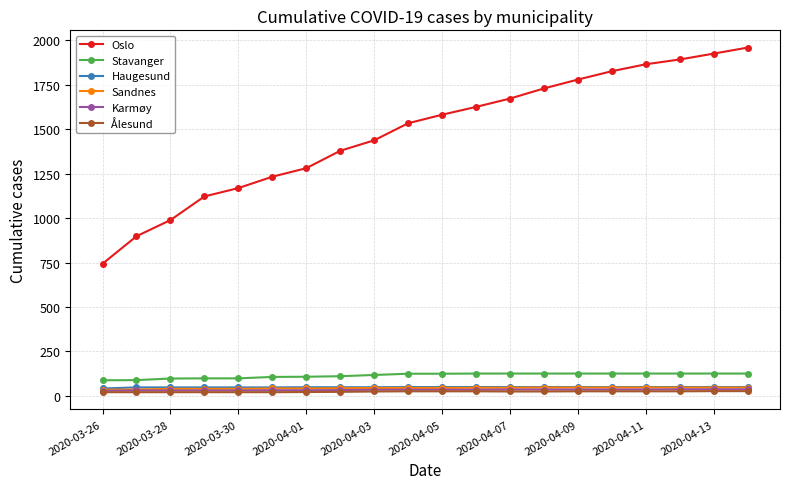

What is the value of the Haugesund point at the 20th from the left?

49